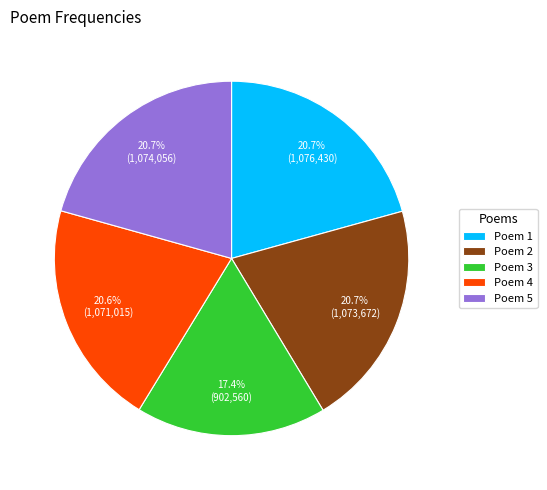

Combined, what portion of the pie is Poem 1 and Poem 5?

41.4%